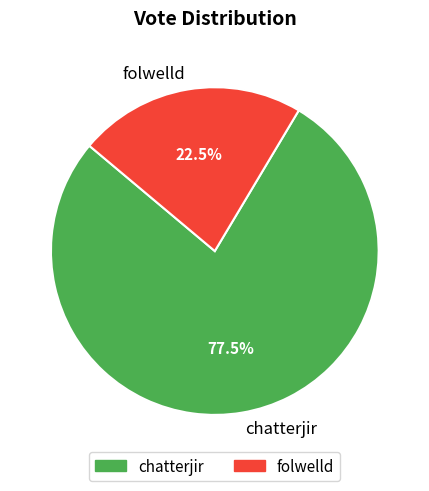

What is the smallest slice in the pie chart?

folwelld